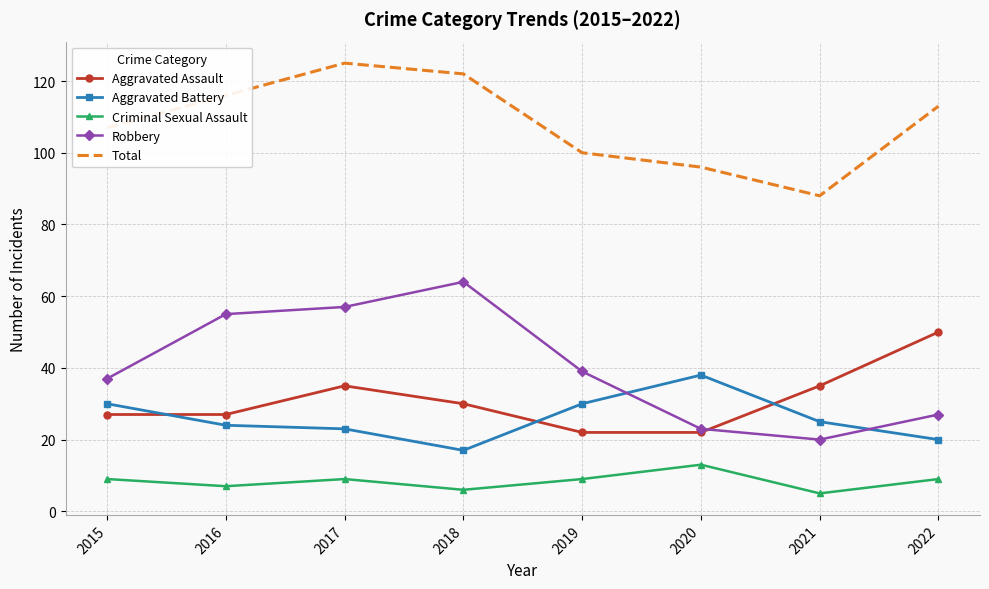

What is the difference between the maximum and minimum values in the Criminal Sexual Assault series?

8